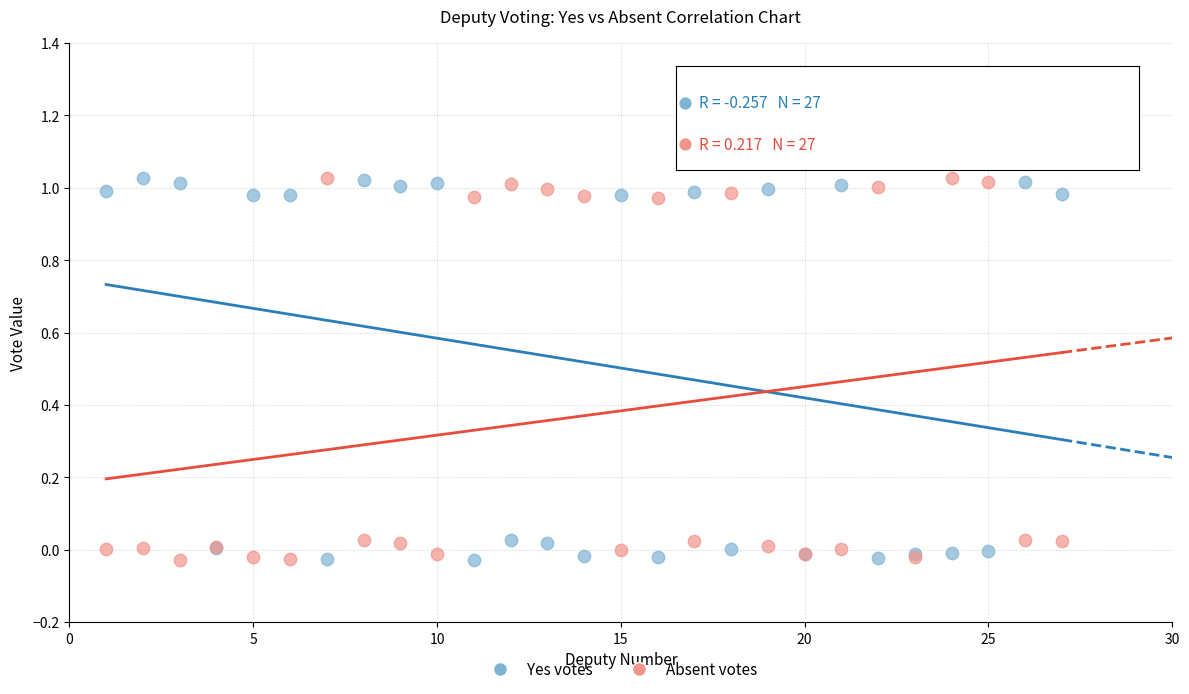

What is the X range (max minus min) for the scatter plot?

26.0